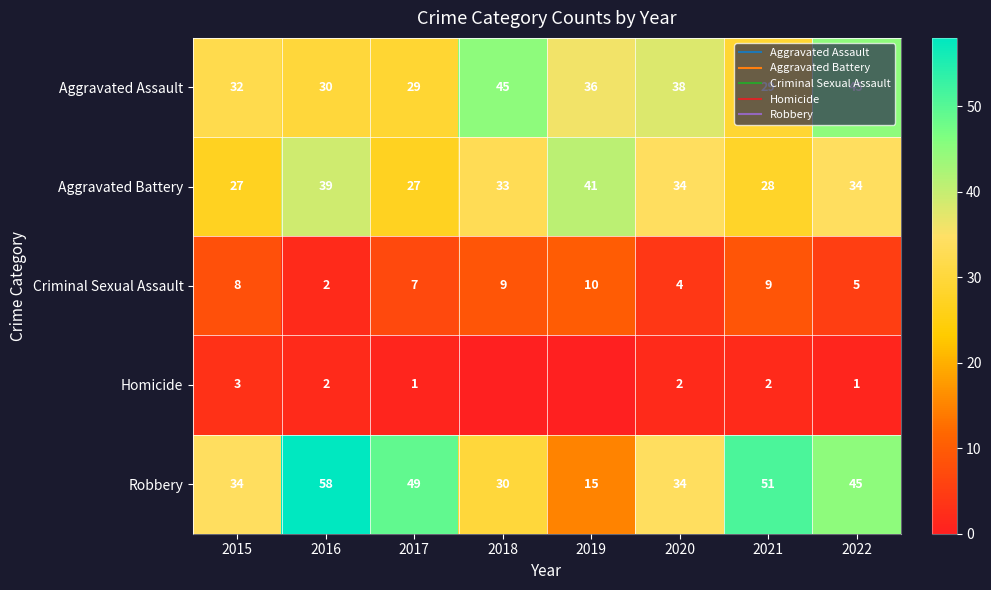

What is the difference between the Homicide values at 2022 and 2021?

1